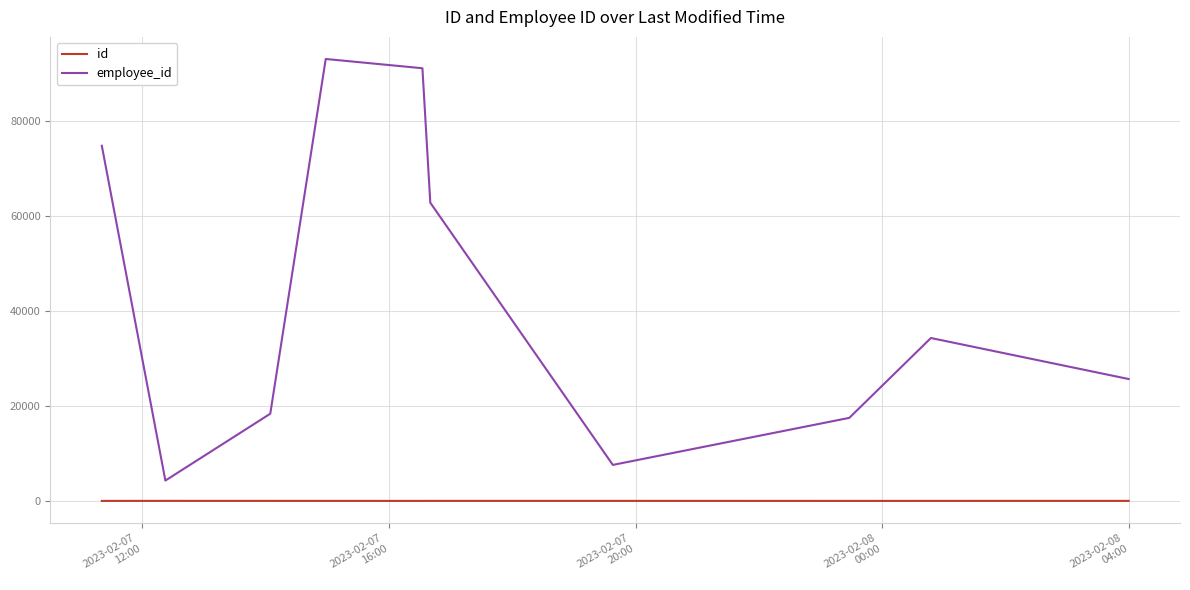

True or false: employee_id and id cross at least once.

False